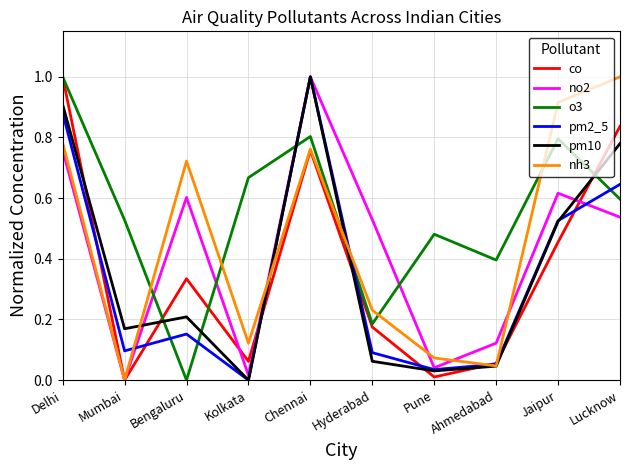

What position from the right is Bengaluru?

8